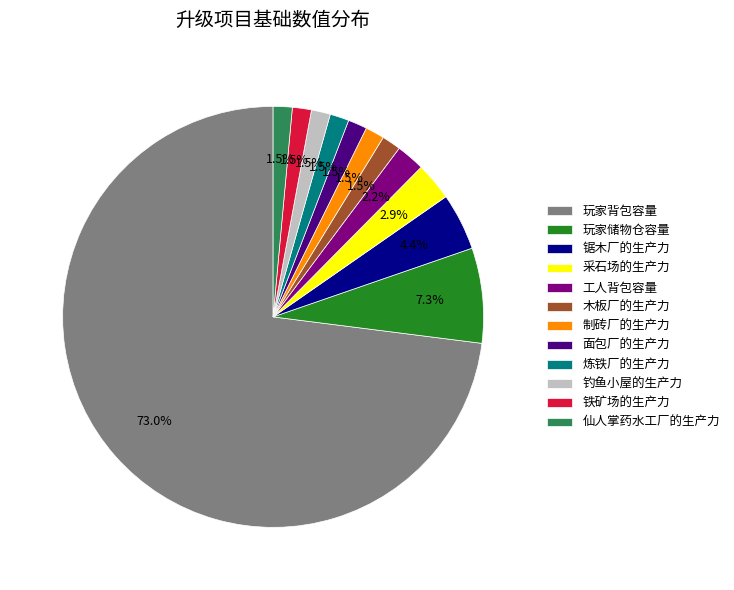

Does any single category account for the majority?

Yes